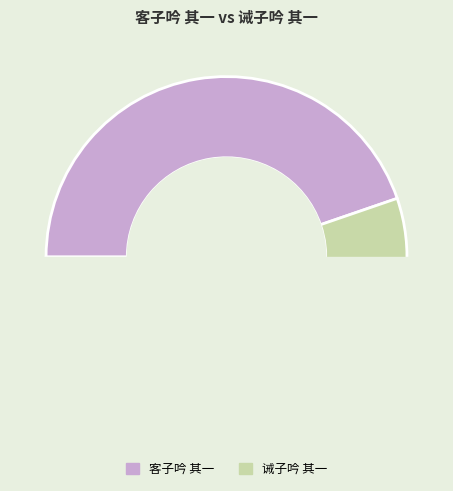

Is there any slice that represents more than half of the pie?

Yes